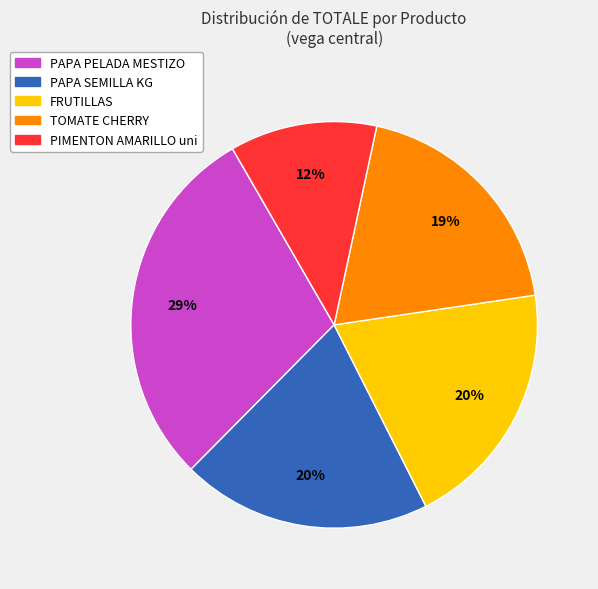

Does any single category account for the majority?

No